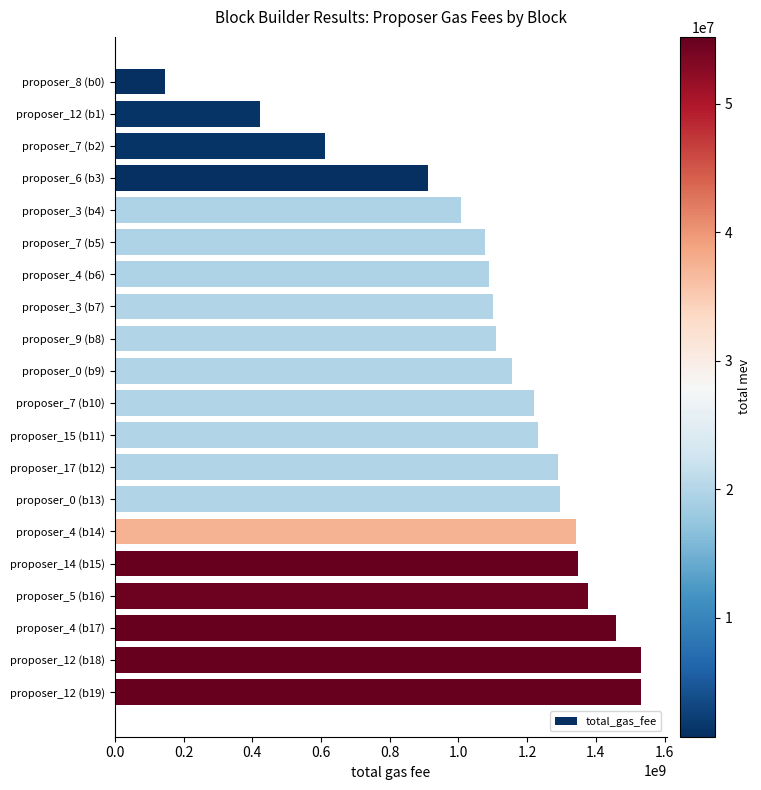

What is the approximate value at proposer_3 (b4), to the nearest 50?

1008110000